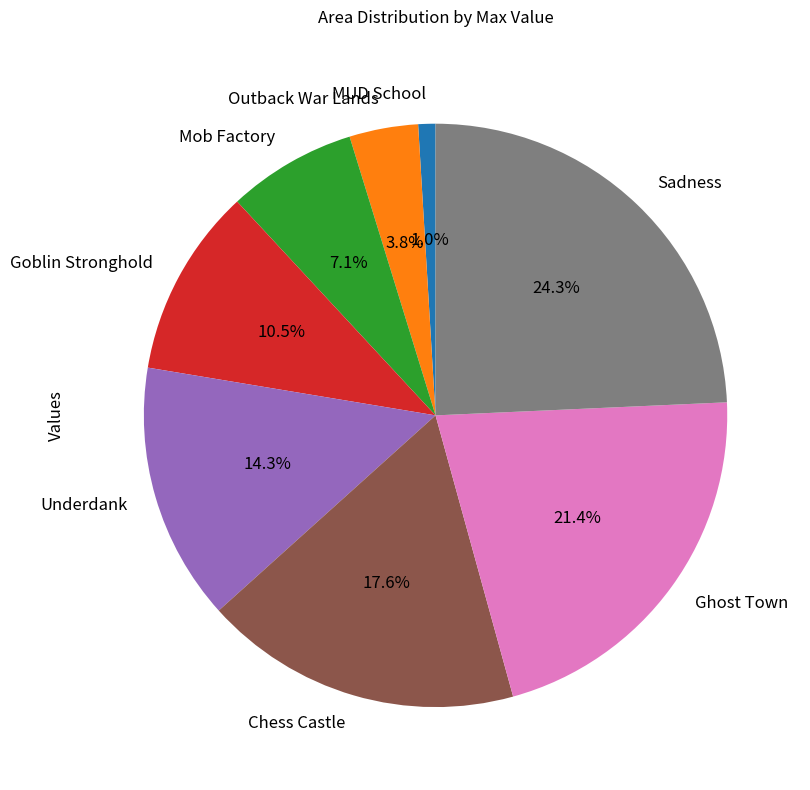

What percentage is the Underdank slice, to the nearest percent?

14%